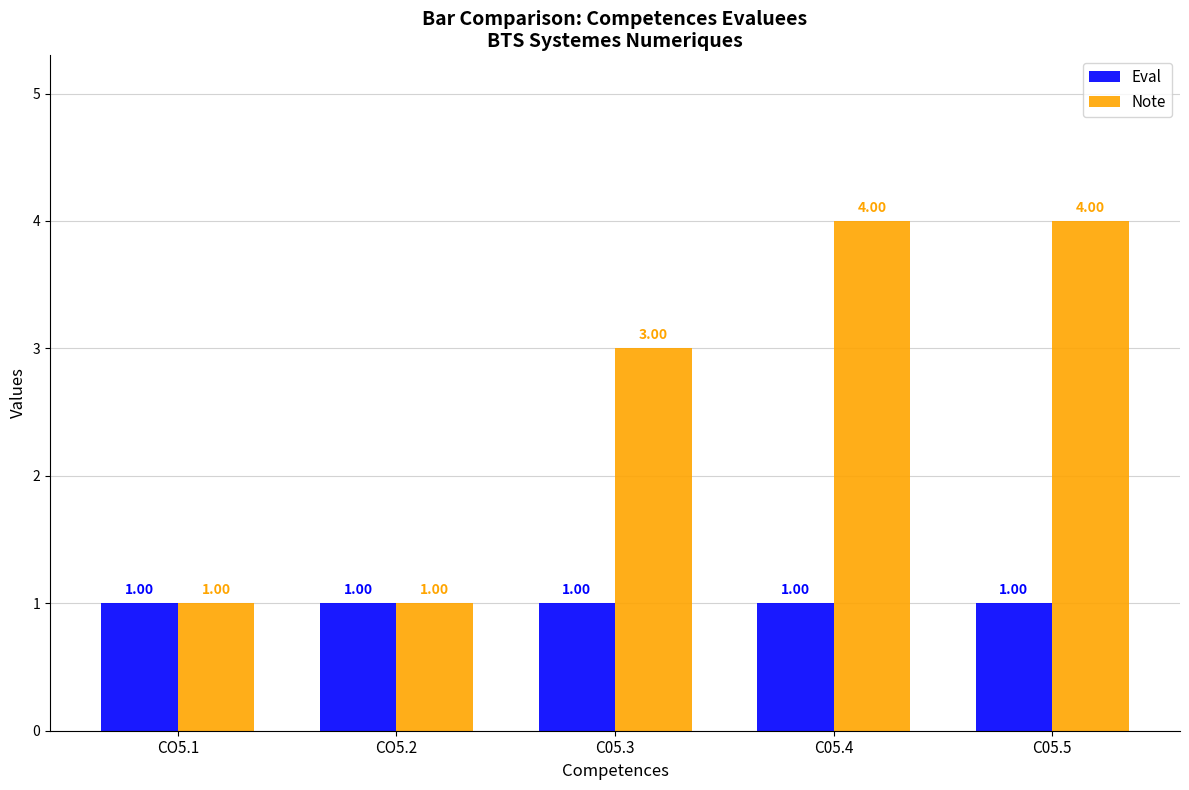

At how many categories does at least one series exceed 2?

3